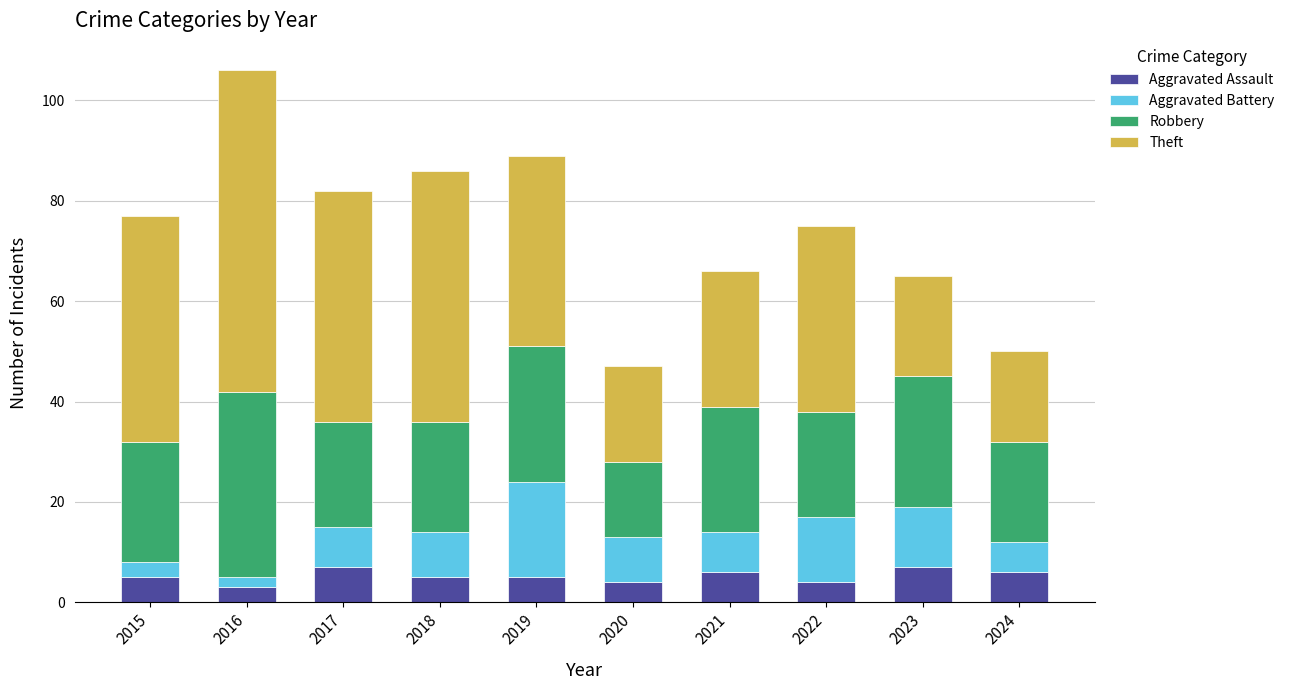

At which category is the sum across all series the highest?

2016